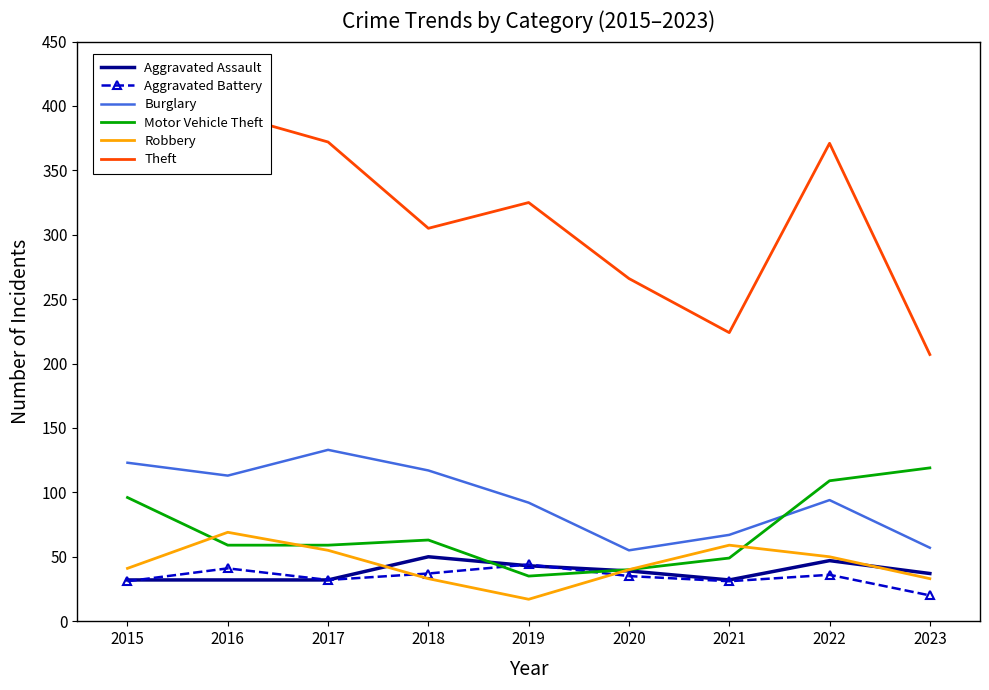

Which series has the largest total across all categories?

Theft